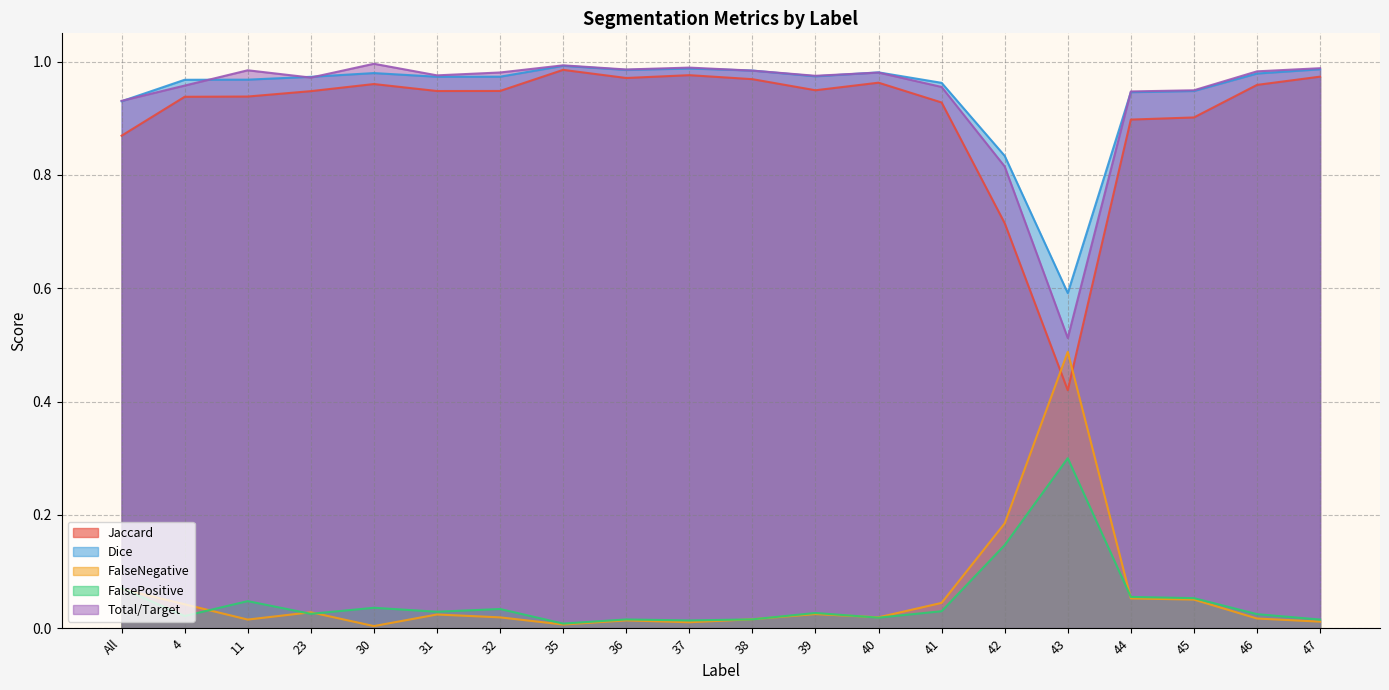

What is the sum of all FalseNegative values?

1.1